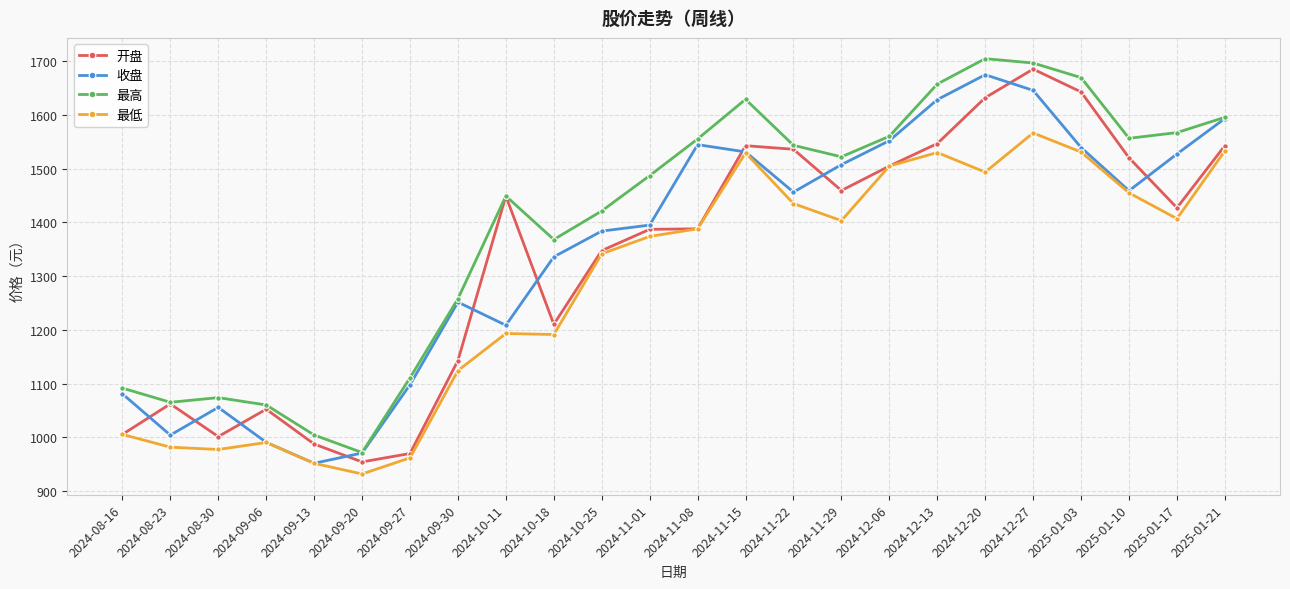

Where is 最高 nearest to the value 1338?

2024-10-18